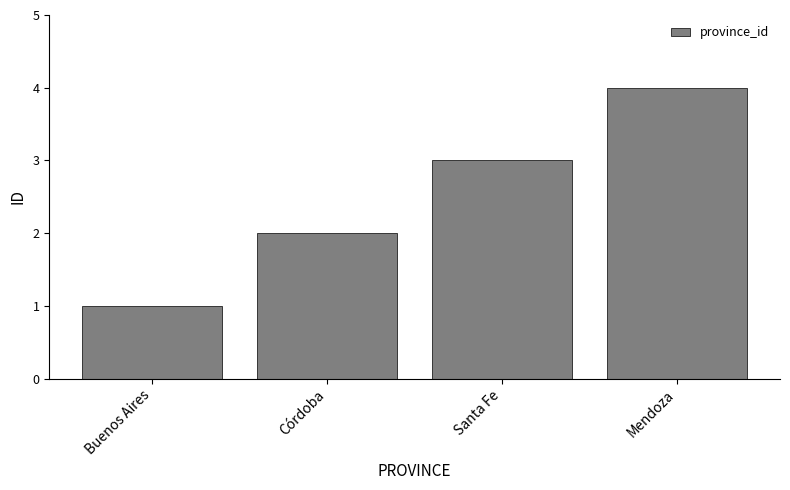

At which category does the chart reach its peak across all series?

Mendoza